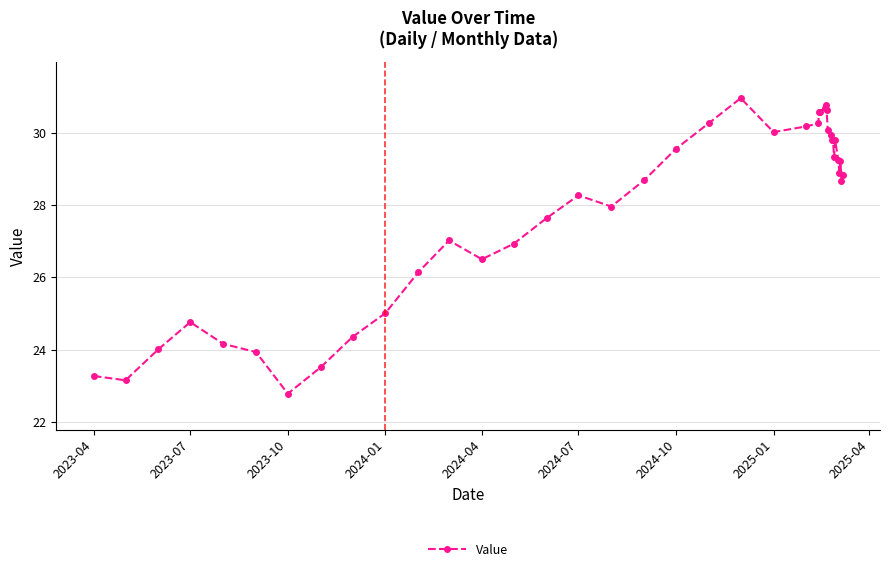

What is the value of the 11th point from the left?

26.1